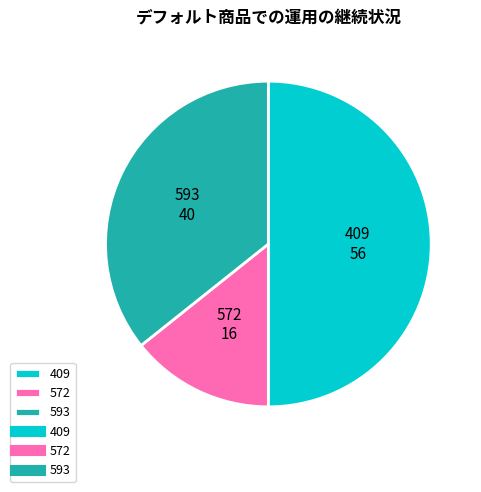

Approximately how many times larger is the value at 409 compared to 572?

3.5